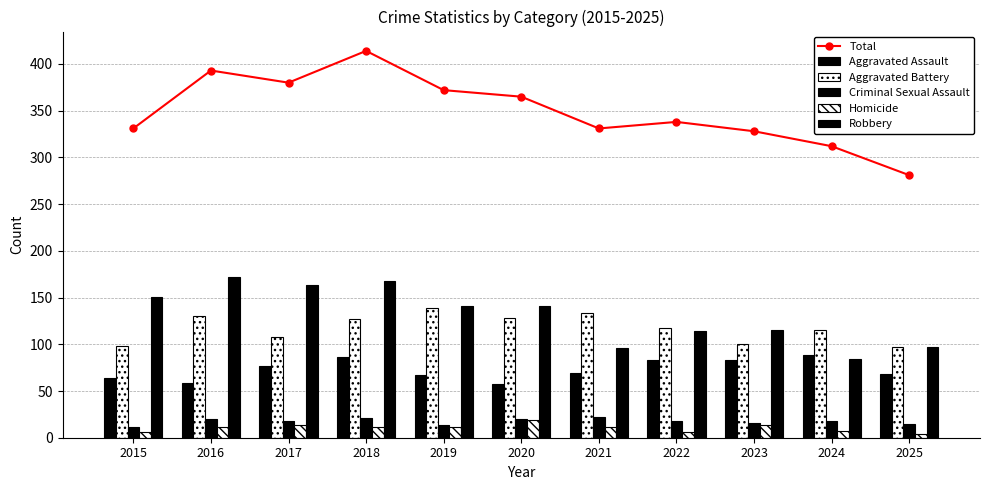

Are the bars horizontal?

No